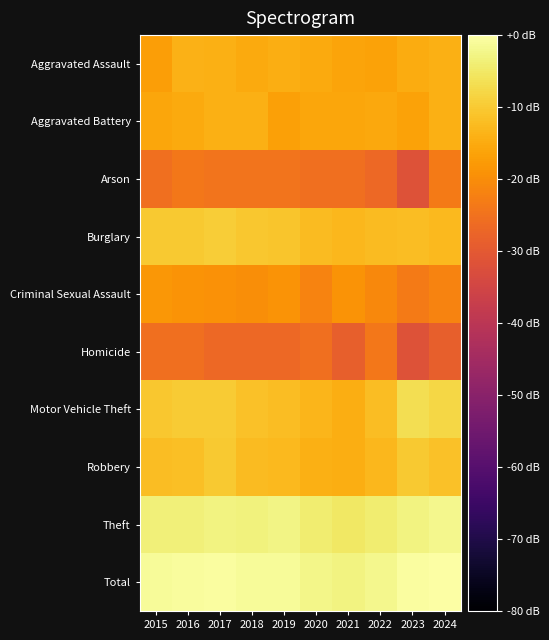

Reading left to right, what are all the values shown in this chart?

Aggravated Assault: 2015=-17.0	2016=-13.9	2017=-14.1	2018=-15.3	2019=-14.5	2020=-15.3	2021=-15.9	2022=-16.4	2023=-15.0	2024=-14.1
Aggravated Battery: 2015=-15.8	2016=-15.1	2017=-14.3	2018=-14.3	2019=-16.9	2020=-15.7	2021=-15.7	2022=-15.5	2023=-16.4	2024=-14.2
Arson: 2015=-25.6	2016=-23.8	2017=-24.6	2018=-24.6	2019=-24.6	2020=-25.6	2021=-25.6	2022=-26.9	2023=-31.6	2024=-23.2
Burglary: 2015=-10.2	2016=-10.2	2017=-9.5	2018=-10.4	2019=-10.8	2020=-12.4	2021=-13.0	2022=-12.2	2023=-11.9	2024=-12.6
Criminal Sexual Assault: 2015=-18.2	2016=-18.8	2017=-19.1	2018=-19.9	2019=-18.8	2020=-21.6	2021=-18.8	2022=-20.8	2023=-23.2	2024=-21.6
Homicide: 2015=-25.6	2016=-25.6	2017=-26.9	2018=-26.9	2019=-26.9	2020=-25.6	2021=-28.6	2022=-23.8	2023=-31.6	2024=-28.6
Motor Vehicle Theft: 2015=-10.5	2016=-9.7	2017=-10.0	2018=-11.4	2019=-12.2	2020=-13.4	2021=-14.6	2022=-12.1	2023=-6.6	2024=-8.1
Robbery: 2015=-12.1	2016=-11.8	2017=-10.2	2018=-12.4	2019=-12.6	2020=-14.1	2021=-14.5	2022=-12.9	2023=-10.2	2024=-11.5
Theft: 2015=-3.5	2016=-3.5	2017=-2.9	2018=-3.2	2019=-2.8	2020=-4.1	2021=-5.2	2022=-4.2	2023=-3.1	2024=-2.0
Total: 2015=-1.2	2016=-0.9	2017=-0.4	2018=-1.0	2019=-1.0	2020=-2.2	2021=-3.1	2022=-2.1	2023=-0.3	2024=0.0